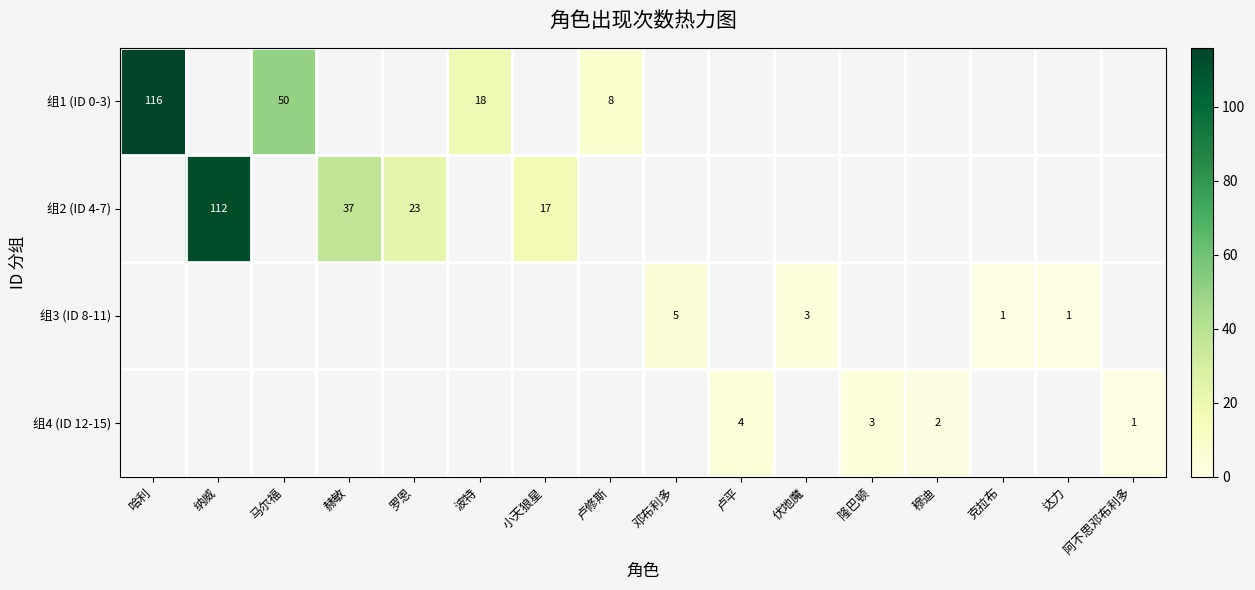

At how many categories does at least one series exceed 87?

2